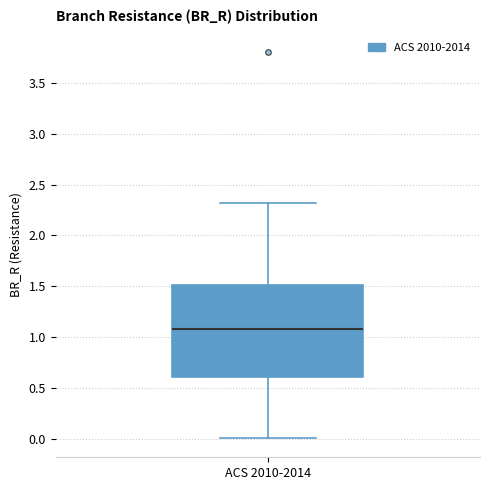

Transcribe this box plot: give where the median line is, the range the box spans, and where the two whiskers end, as read against the y-axis. The values are not printed on the chart, so give them approximately, as read against the axis.

median 1.1, box 0.6 to 1.5, whiskers 0.0 to 2.3